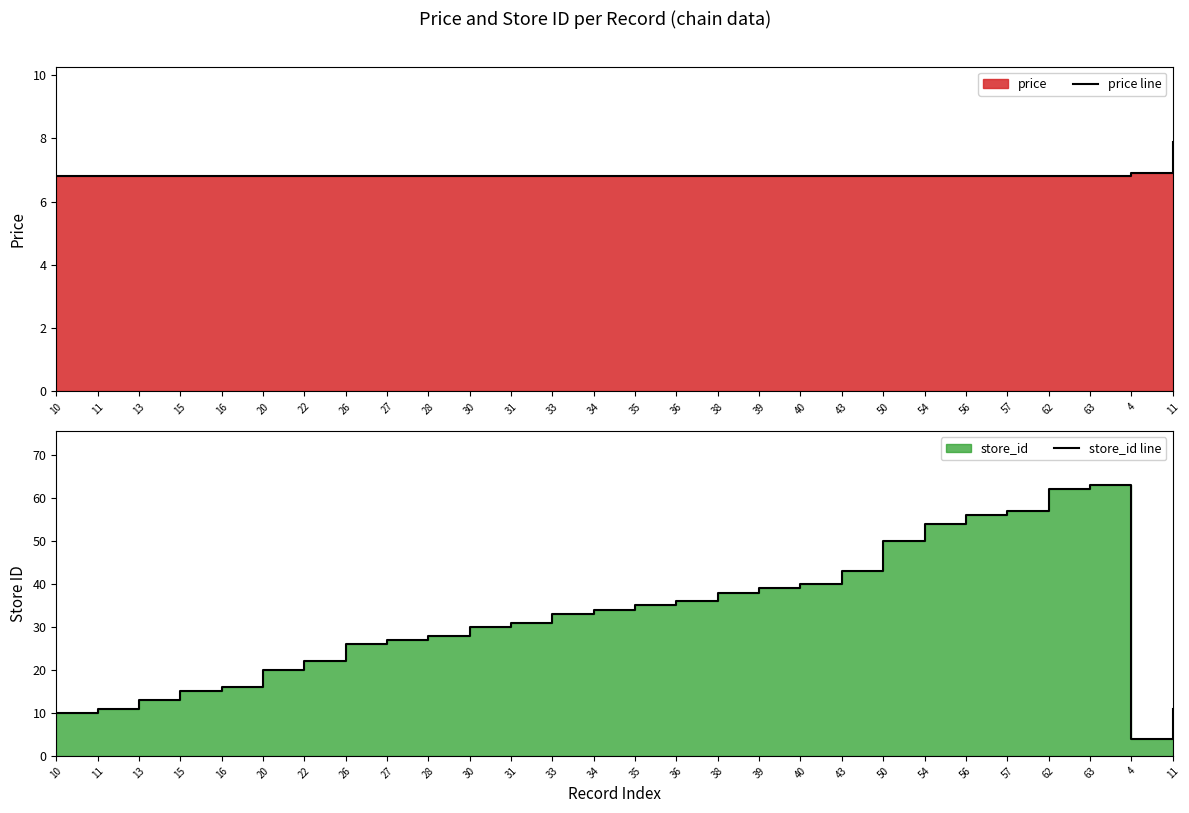

True or false: price line has a value of 11.3 at 22.

False